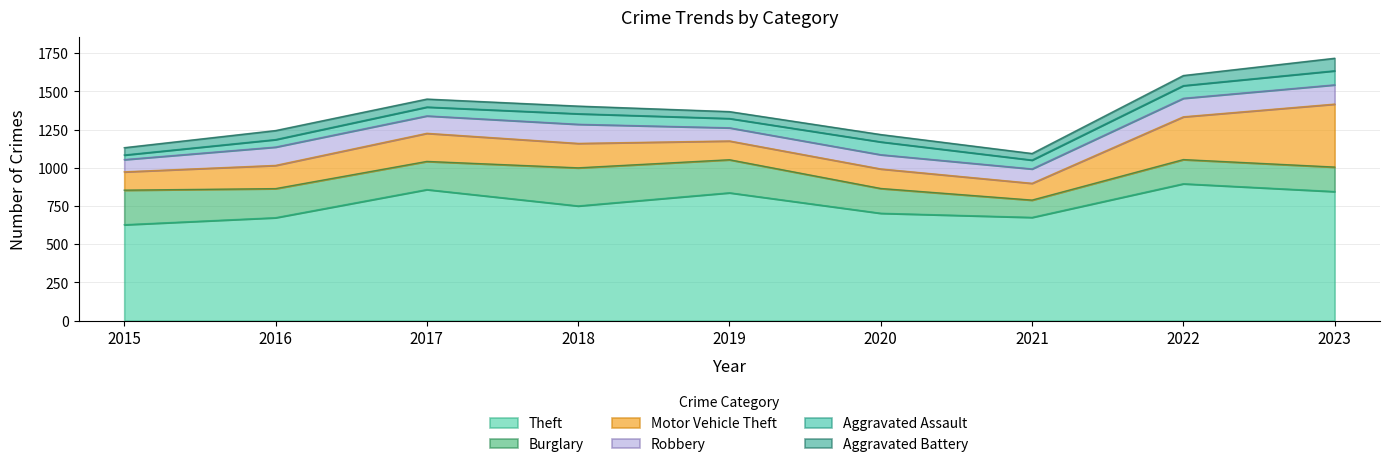

How many interior local valleys does the Robbery series have?

2